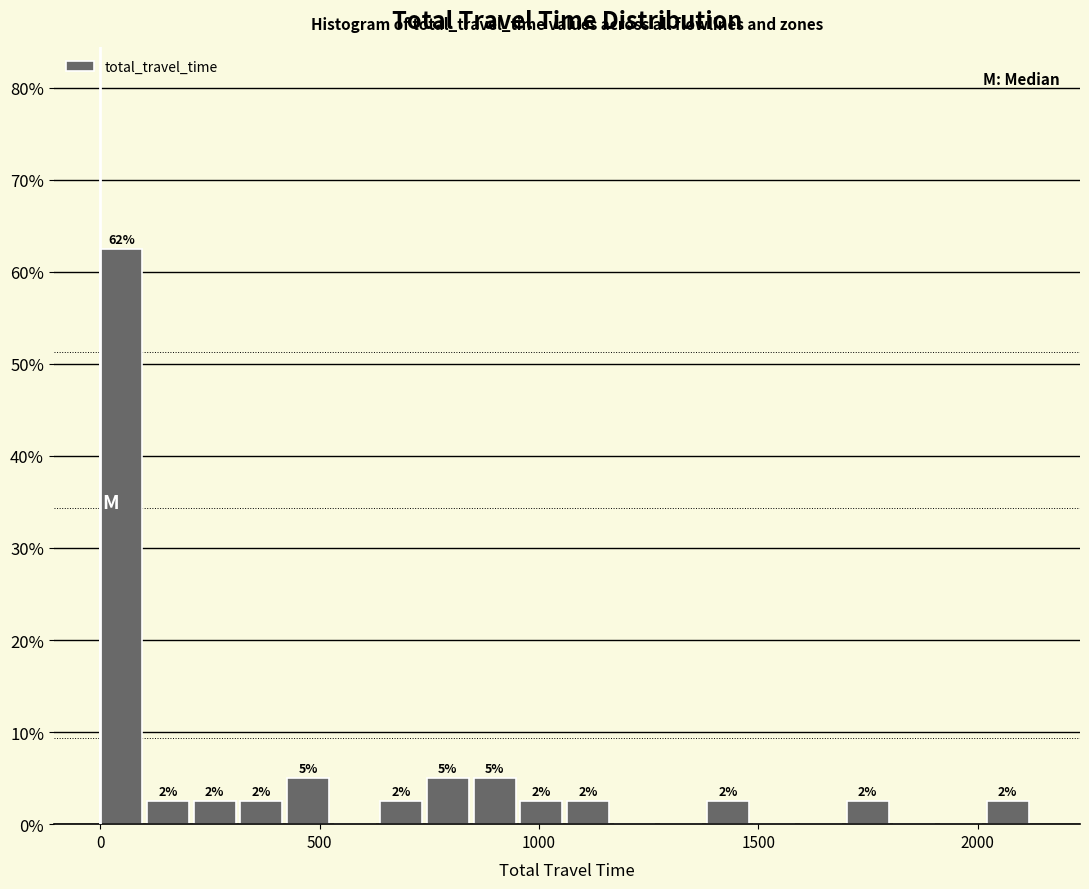

Around what value on the x-axis is the tallest bar? Give the approximate position of its centre, as read against the axis.

50